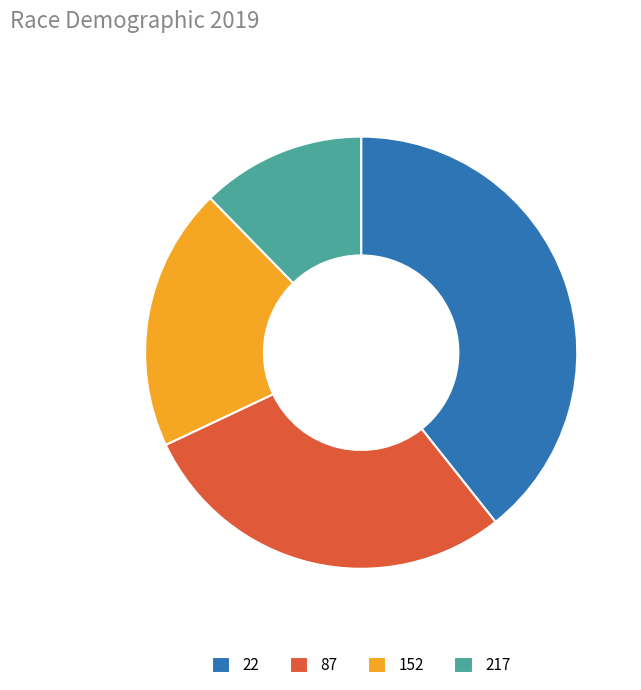

Is the sum of 217 and 22 greater than half?

Yes